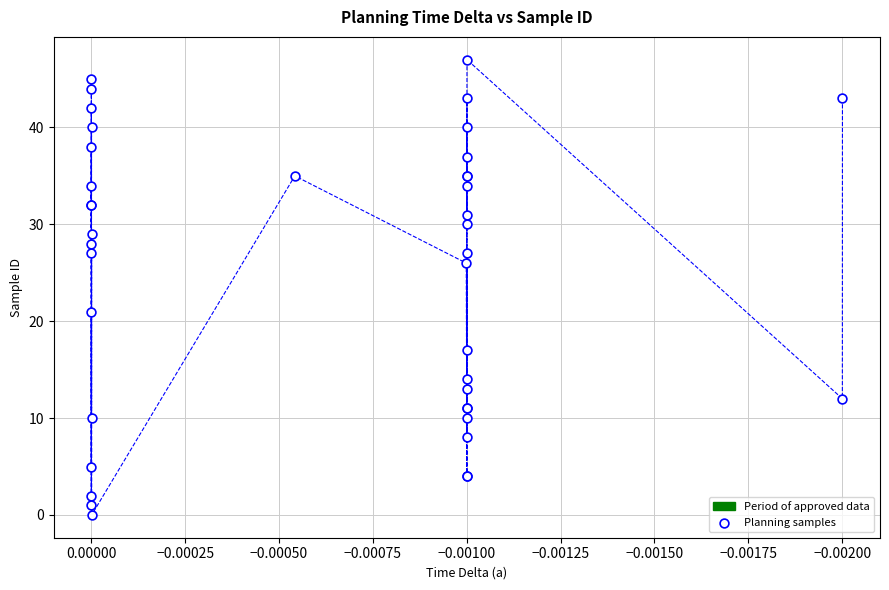

What Y value in the scatter plot is closest to 23?

21